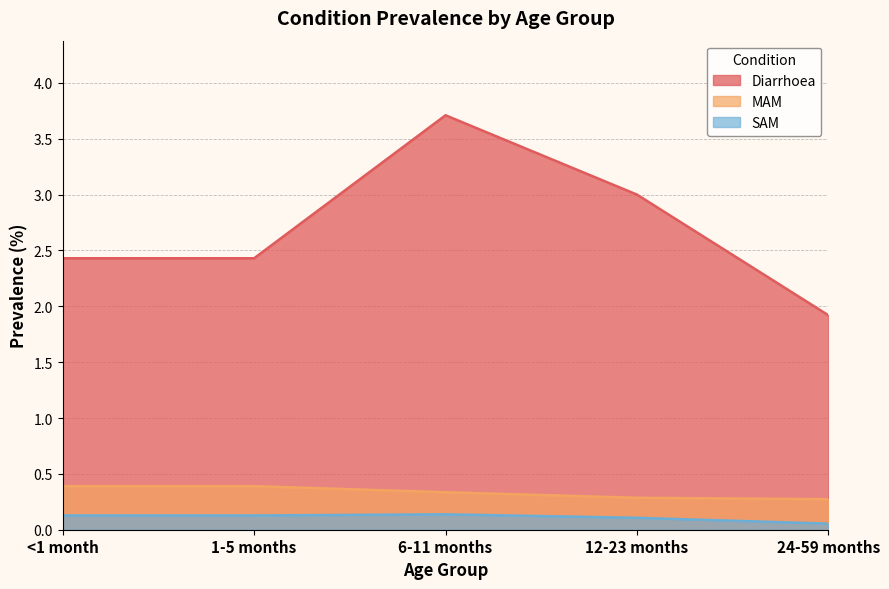

Is it true that Diarrhoea equals 3.7 at 6-11 months?

True